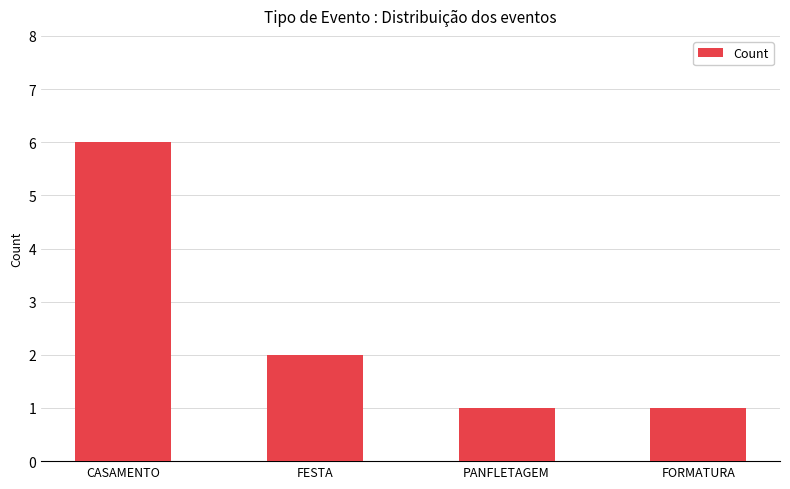

Reading right to left, what are all the values shown in this chart?

1	1	2	6